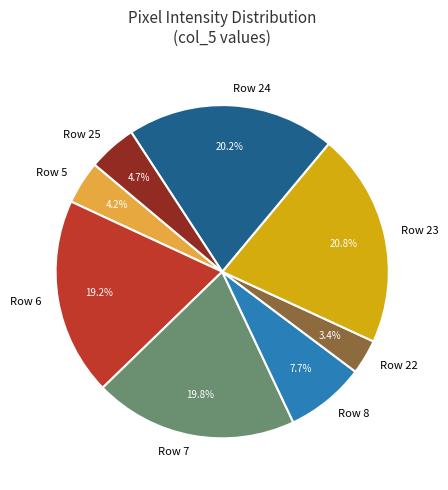

What is the smallest slice in the pie chart?

Row 22